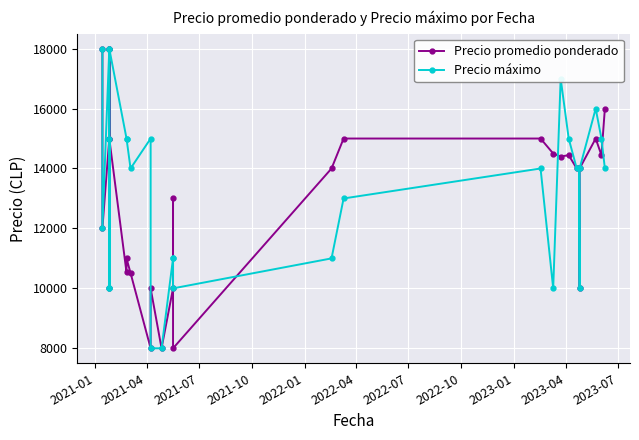

What is the difference between the second highest and second lowest values in the Precio máximo series?

10000